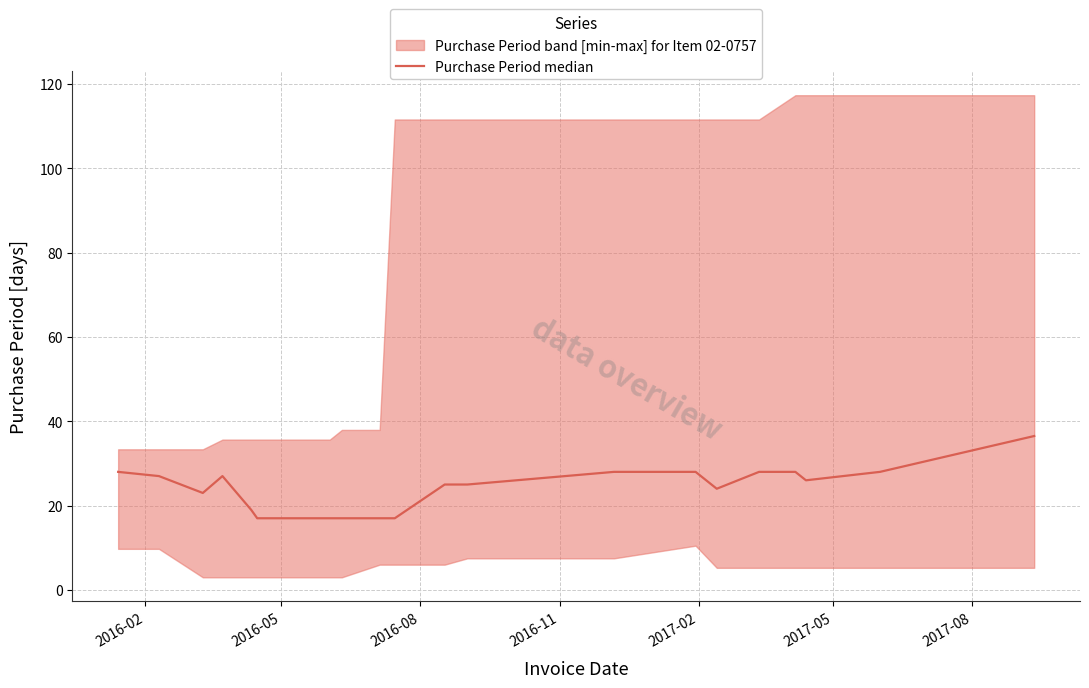

What is the greatest value displayed?

36.5